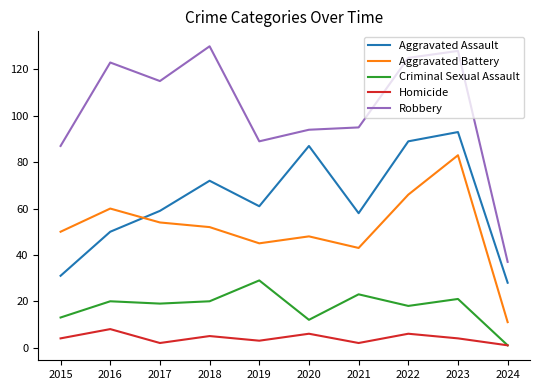

What is the difference between the maximum and minimum values in the Criminal Sexual Assault series?

28